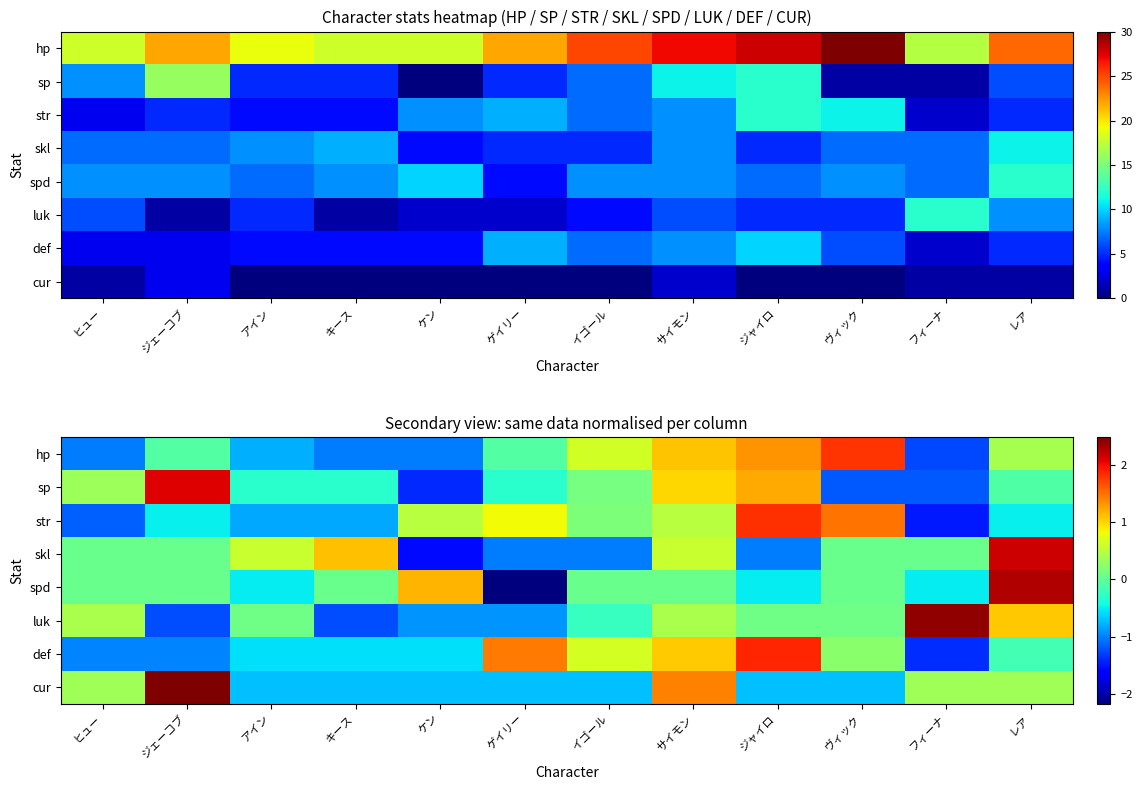

At how many categories does at least one series exceed 1?

9